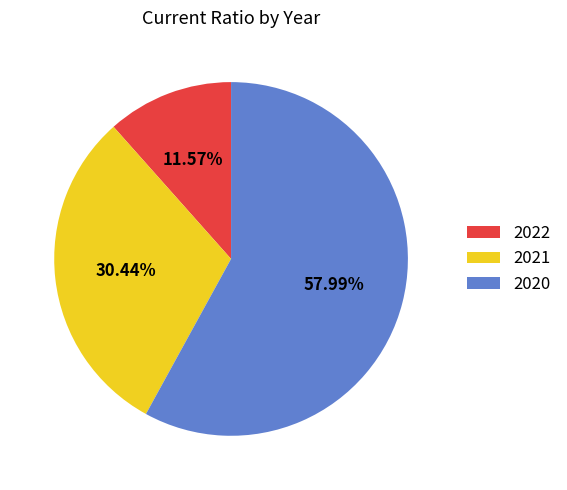

To the nearest percent, what percentage of the pie is 2022?

12%